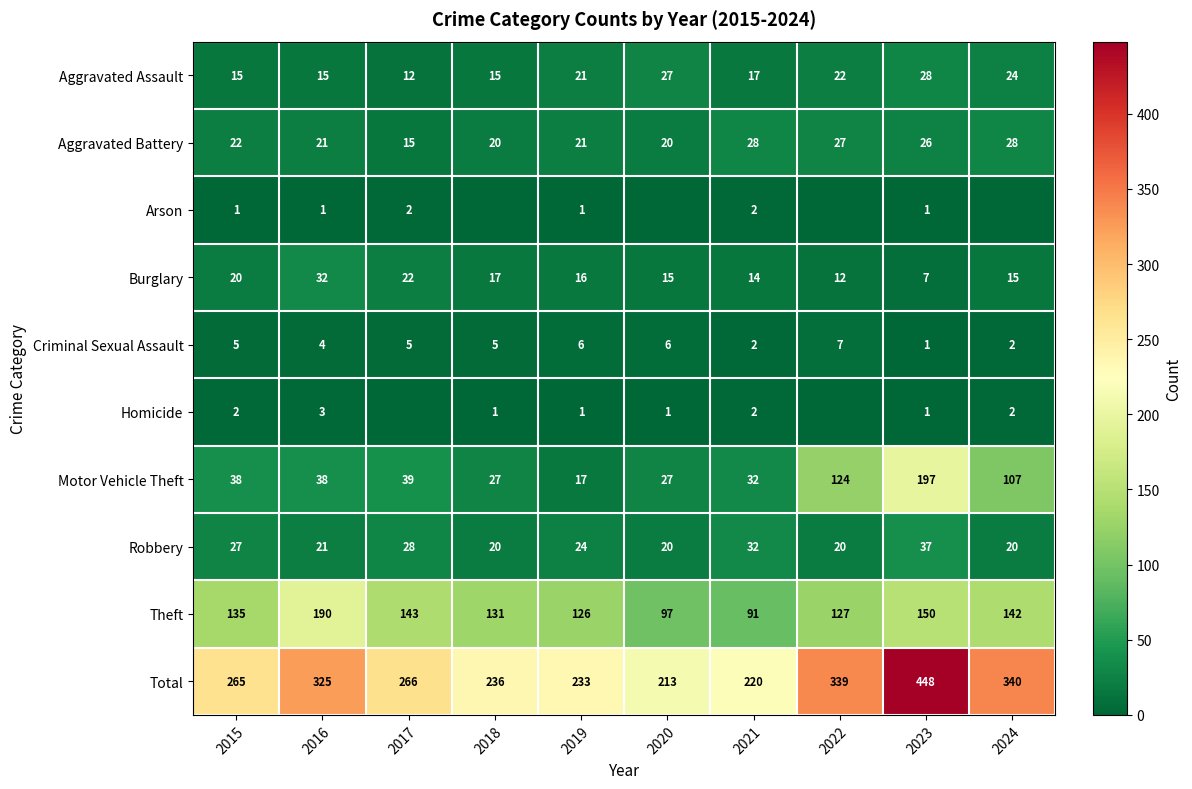

What is the sum of all Aggravated Assault values?

196